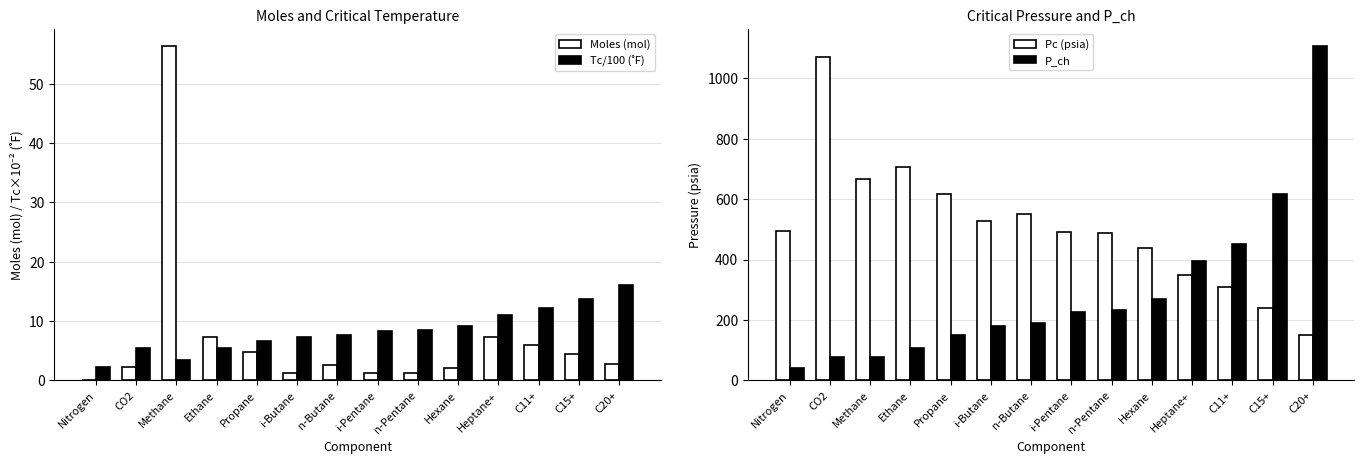

Are the bars grouped side by side (vs. stacked)?

Yes